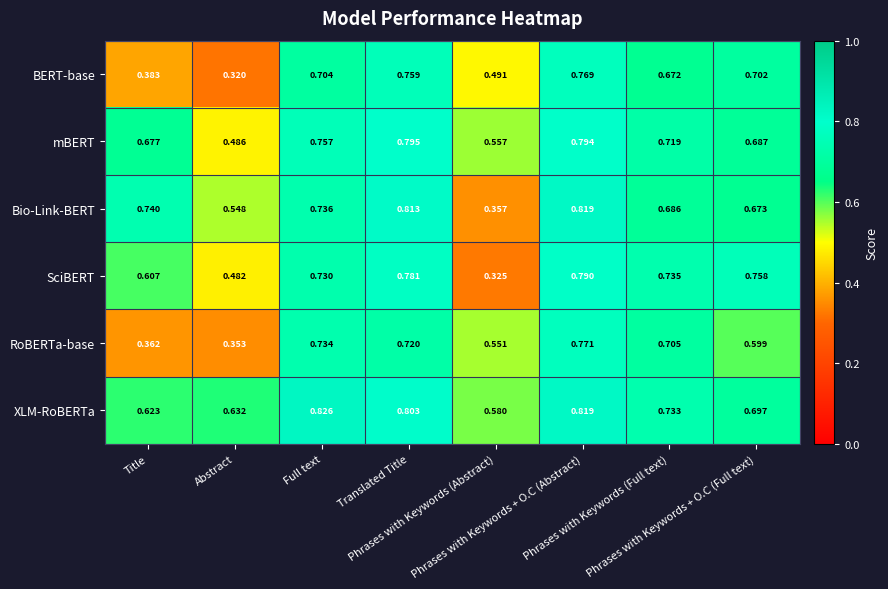

Which series has the widest spread of values?

SciBERT